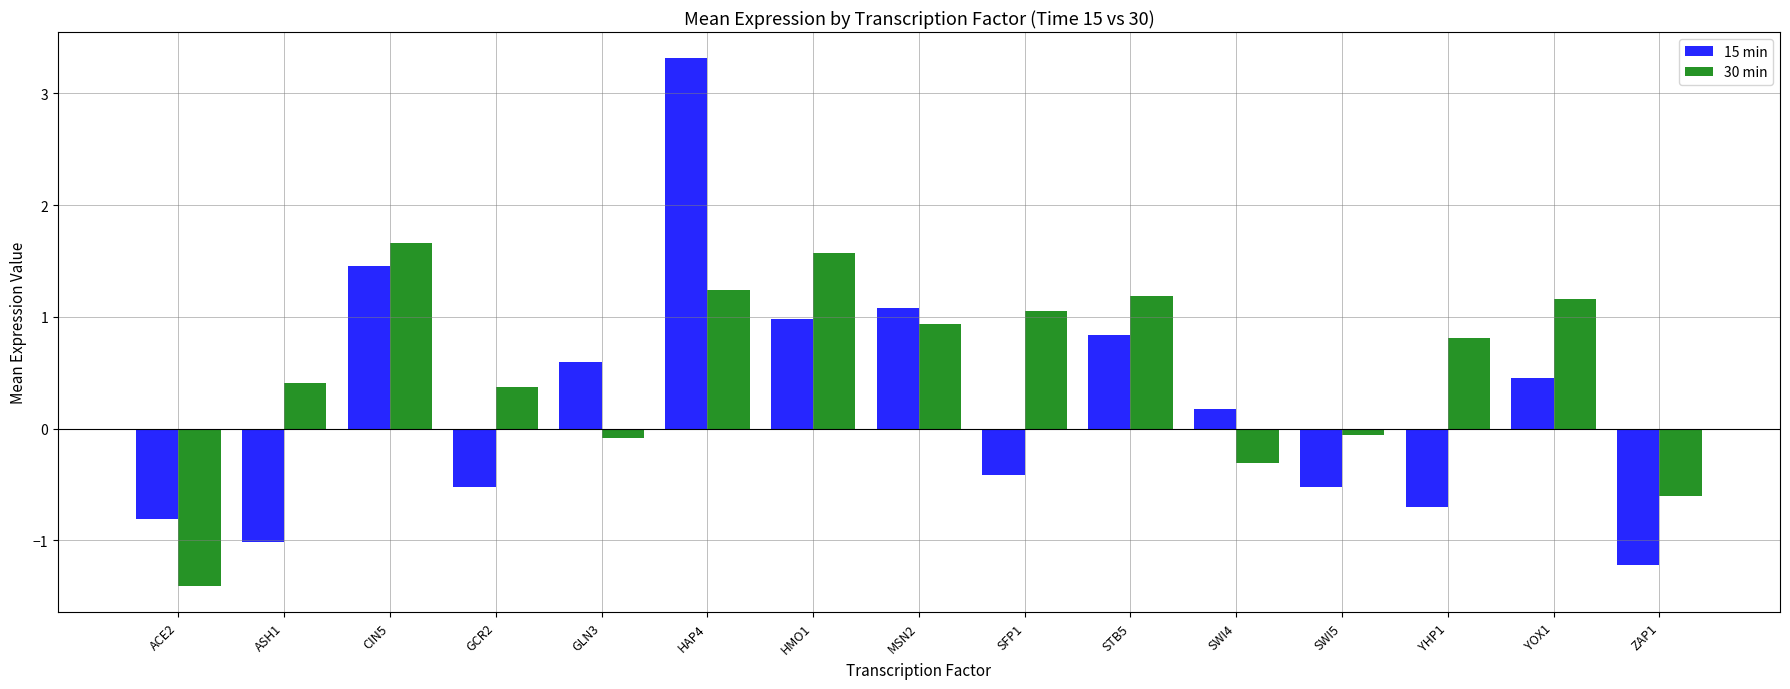

List the series in order of their overall mean, lowest first.

15 min, 30 min